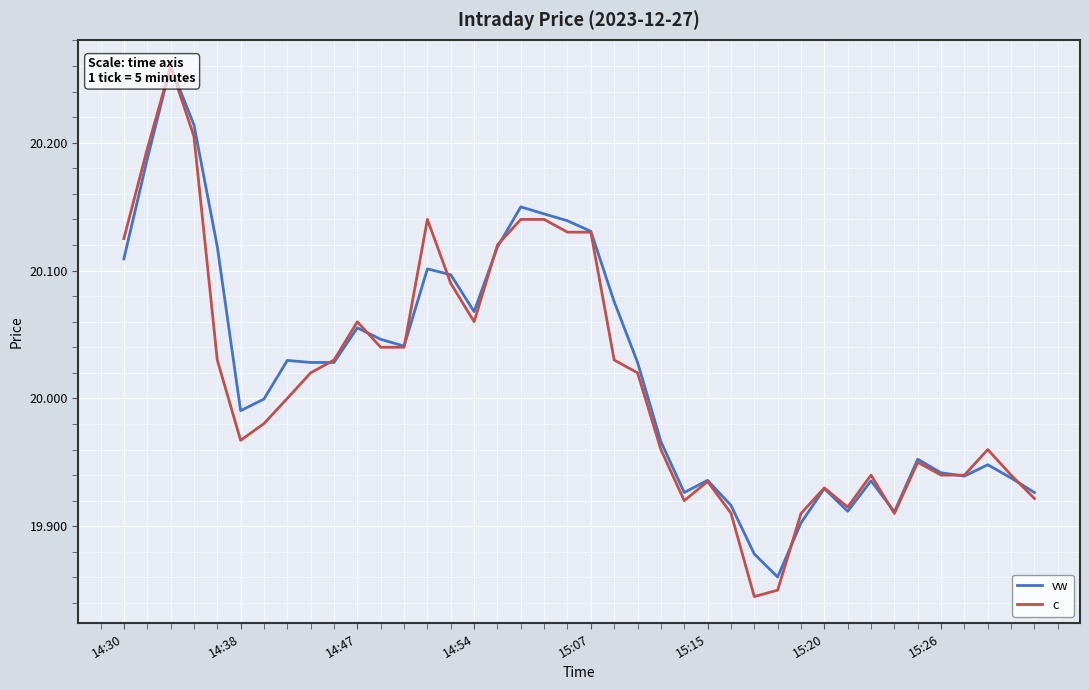

Which has a higher value, 33 or 12?

12